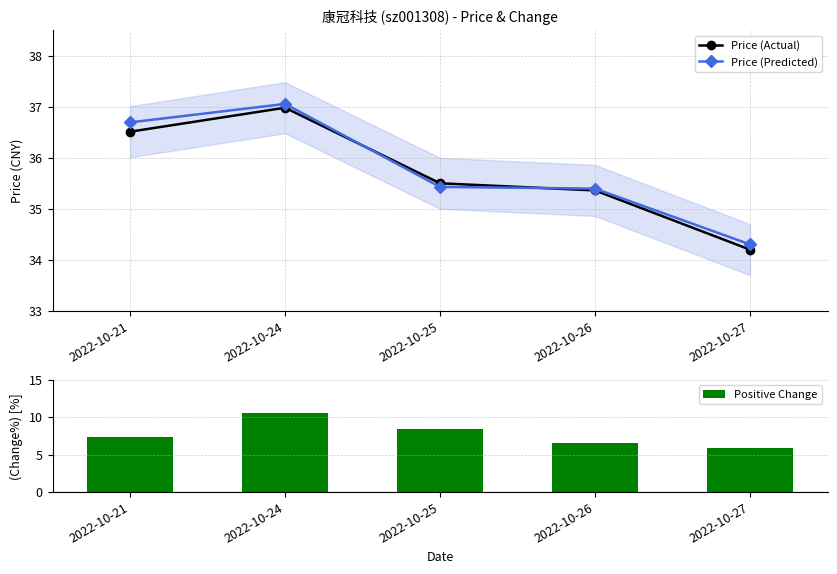

Is the value of Price (Predicted) at 2022-10-25 greater than the value of Price (Actual) at 2022-10-21?

No